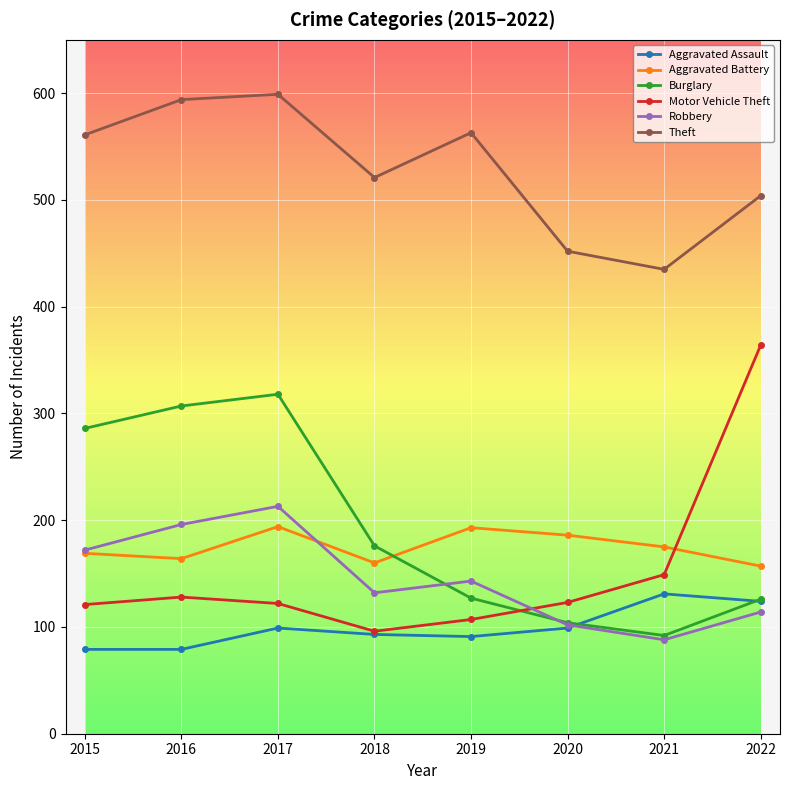

Between 2018 and 2021, which series saw the biggest shift?

Theft